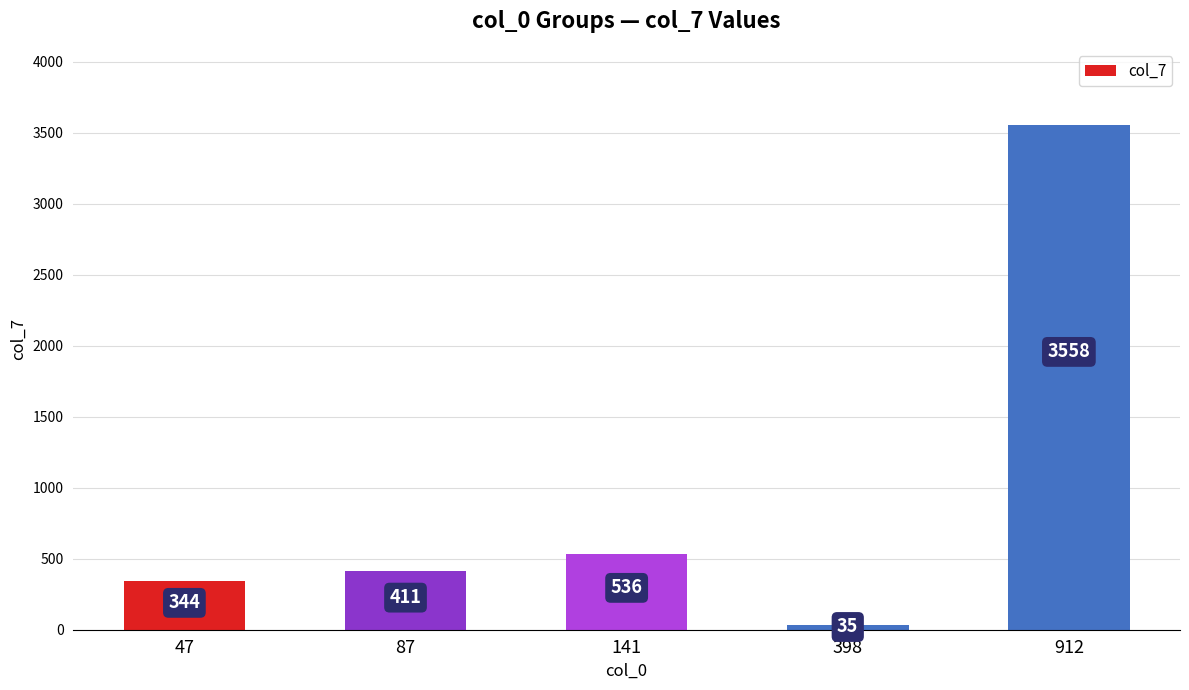

Where is the data nearest to the value 1796?

141